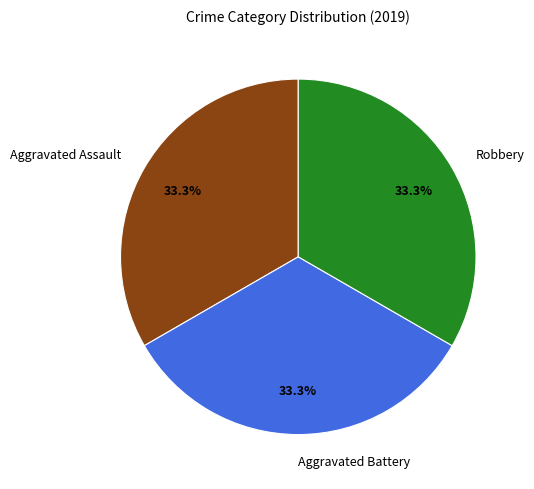

To the nearest percent, what portion does Aggravated Assault represent?

33%